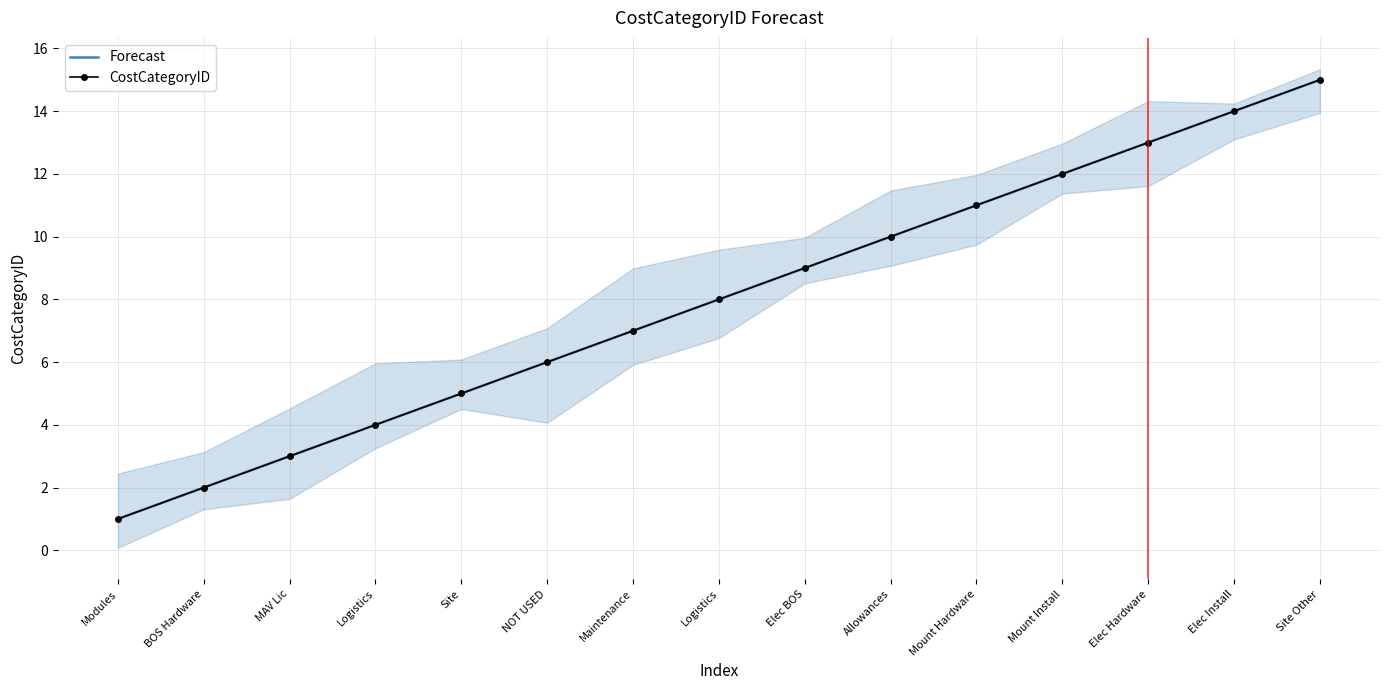

What are all the series names shown in the legend?

Forecast, CostCategoryID